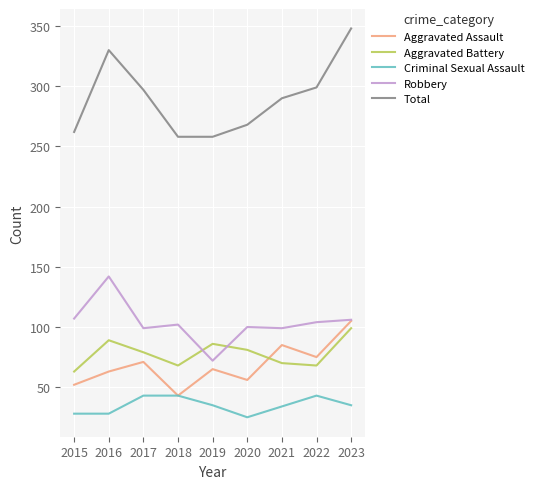

Which category has the highest value across all series?

2023